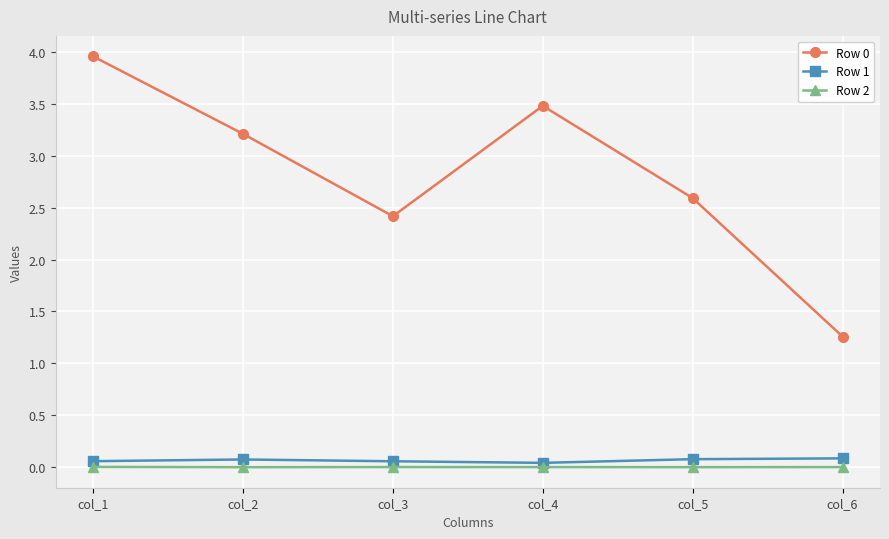

At which category does Row 0 reach its first local peak?

col_4